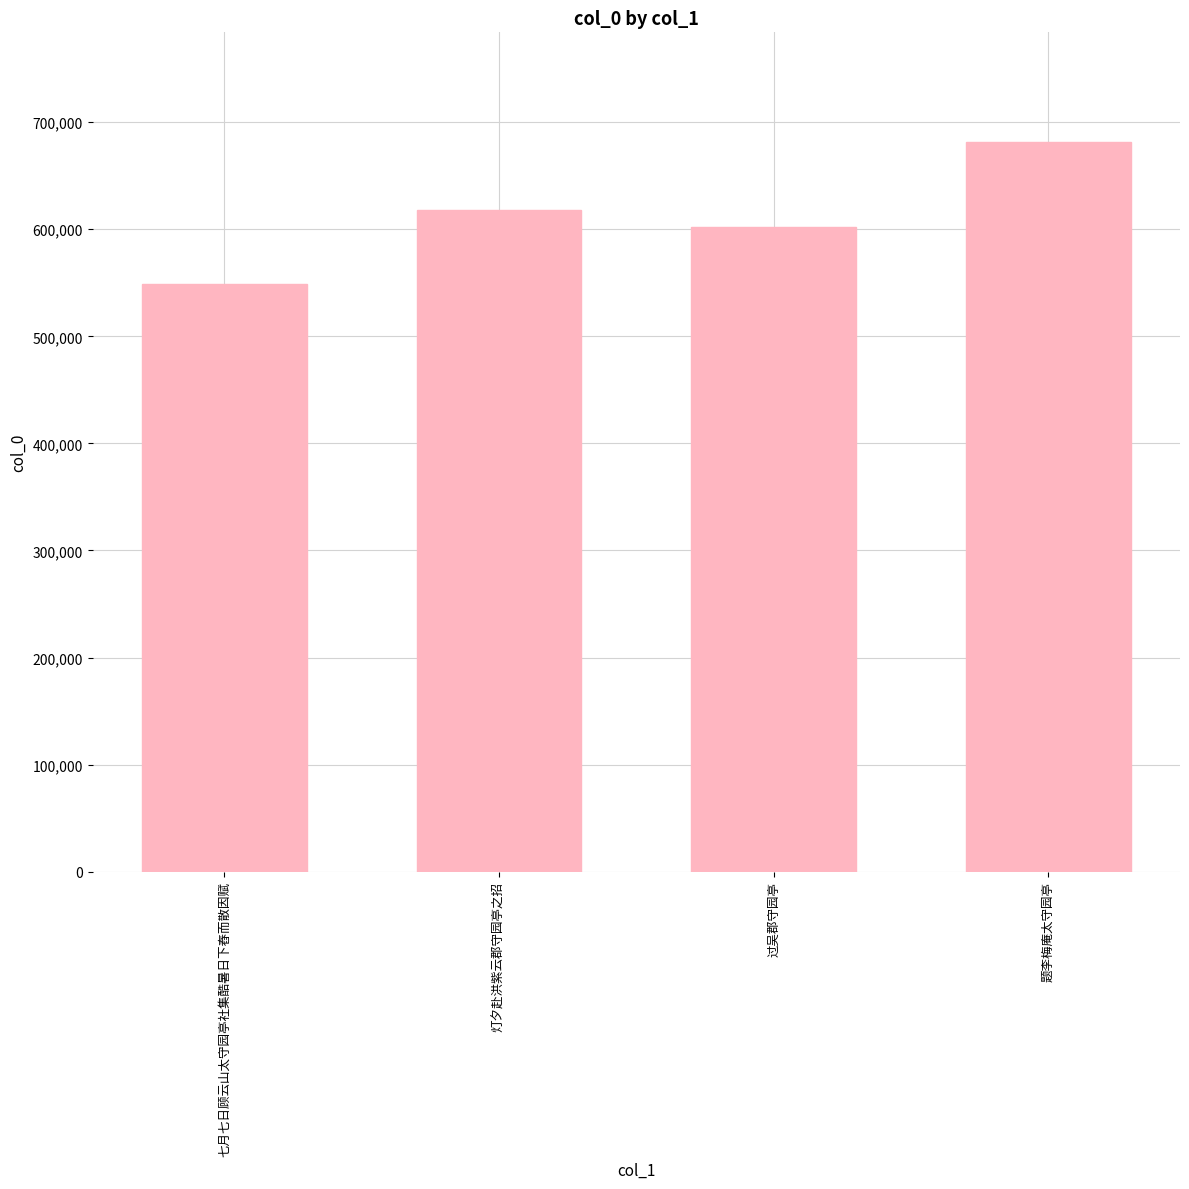

What value does the data have at 七月七日顾云山太守园亭社集酷暑日下舂而散因赋, to the nearest 10?

548600